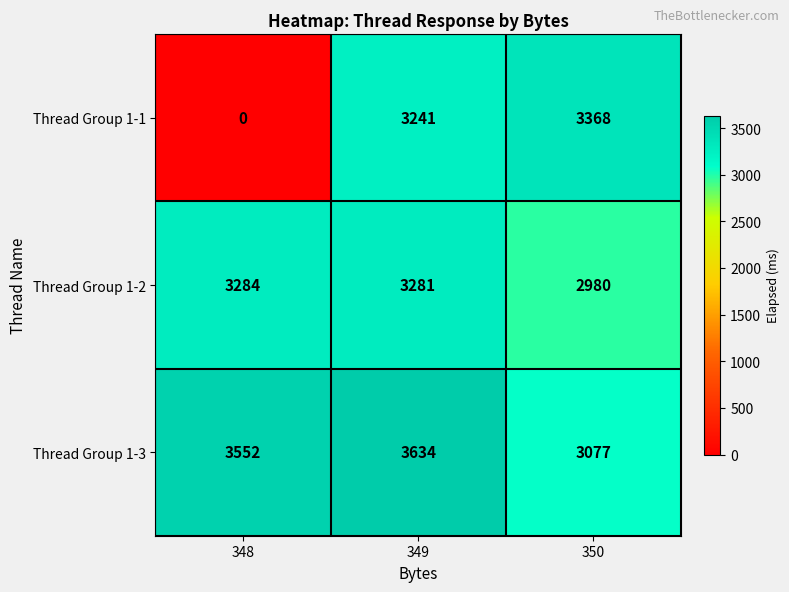

Is it true that Thread Group 1-1 equals 0 at 348?

True